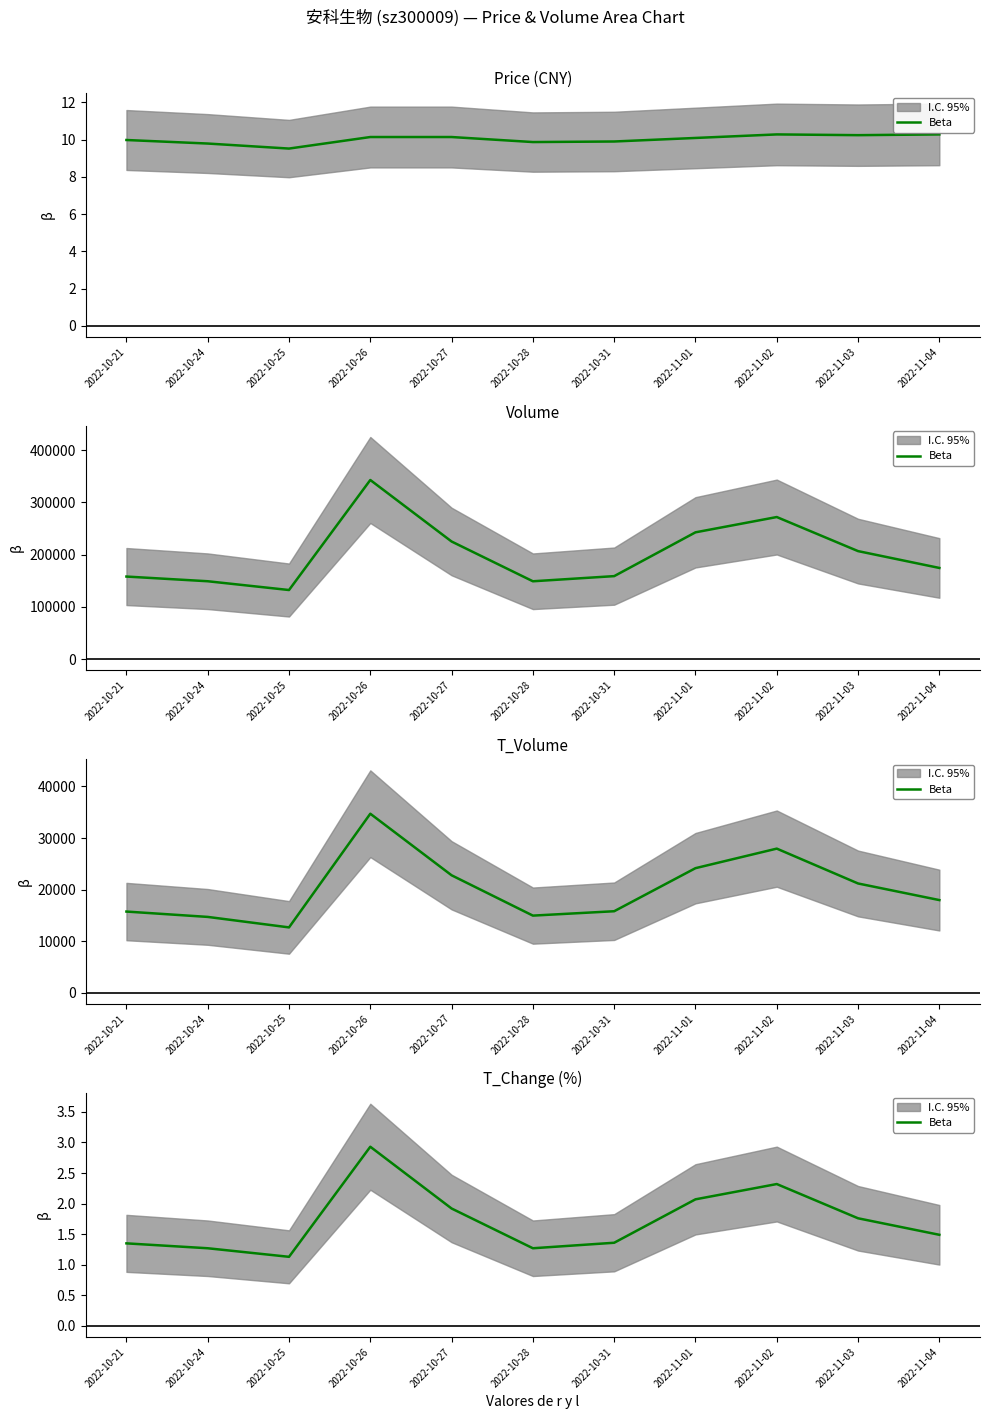

What is the label of the 11th point from the right?

2022-10-21